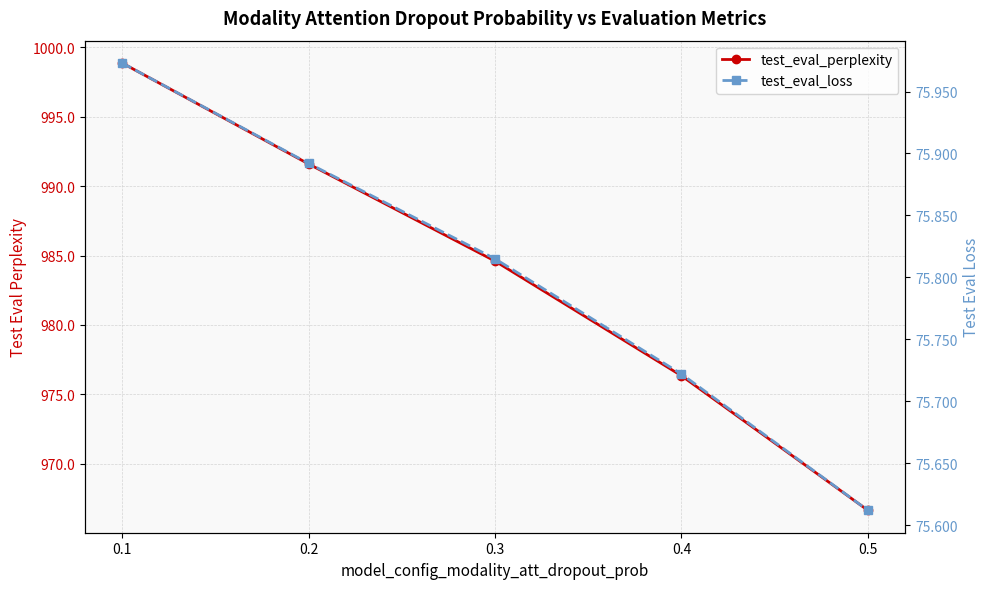

At which label does test_eval_perplexity reach its minimum?

0.5